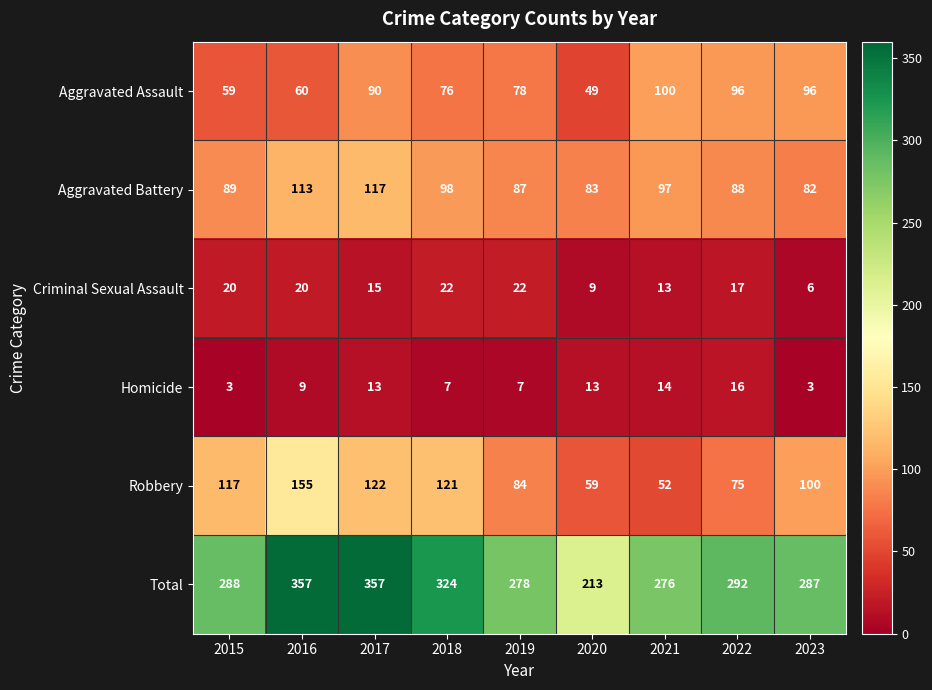

How many categories are shown in the chart?

9